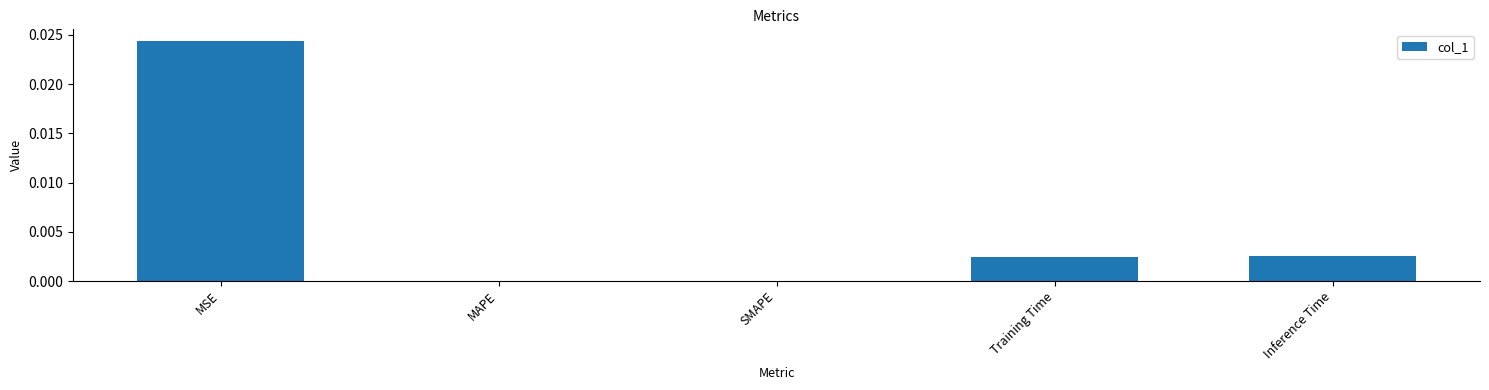

Which has a higher value, MSE or SMAPE?

MSE